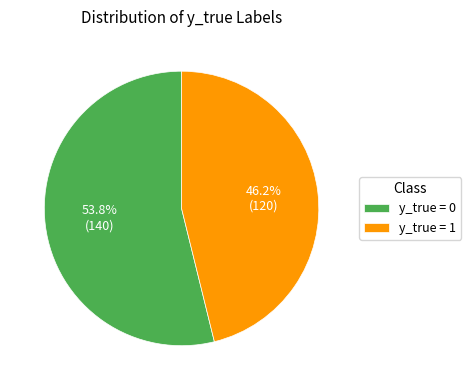

Which category has the smallest portion of the pie?

y_true = 1